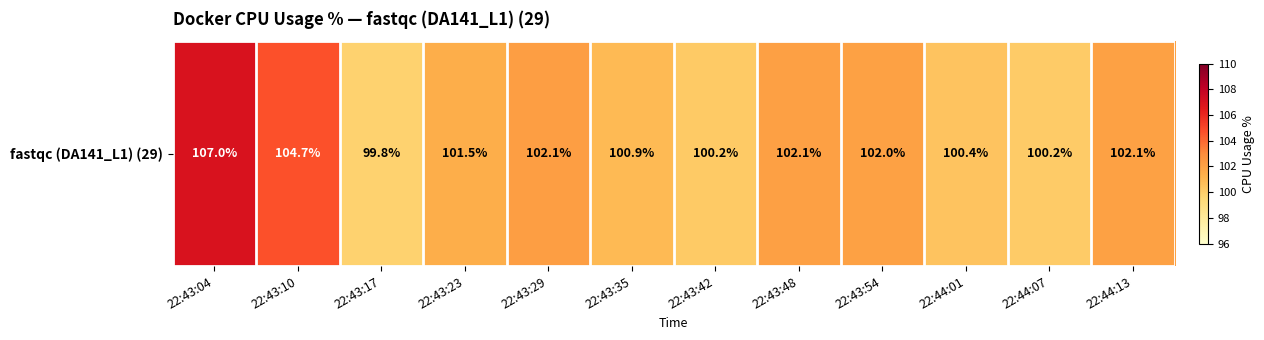

What is the difference between the values at 22:43:29 and 22:43:04?

4.8